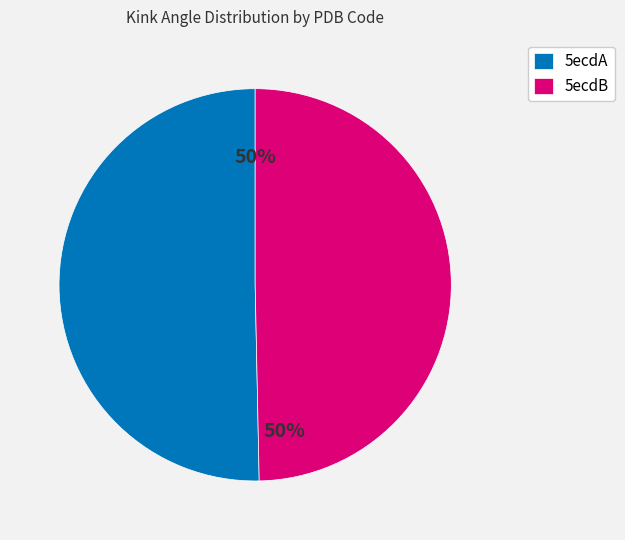

Is it true that 5ecdB is 50% of the pie?

True